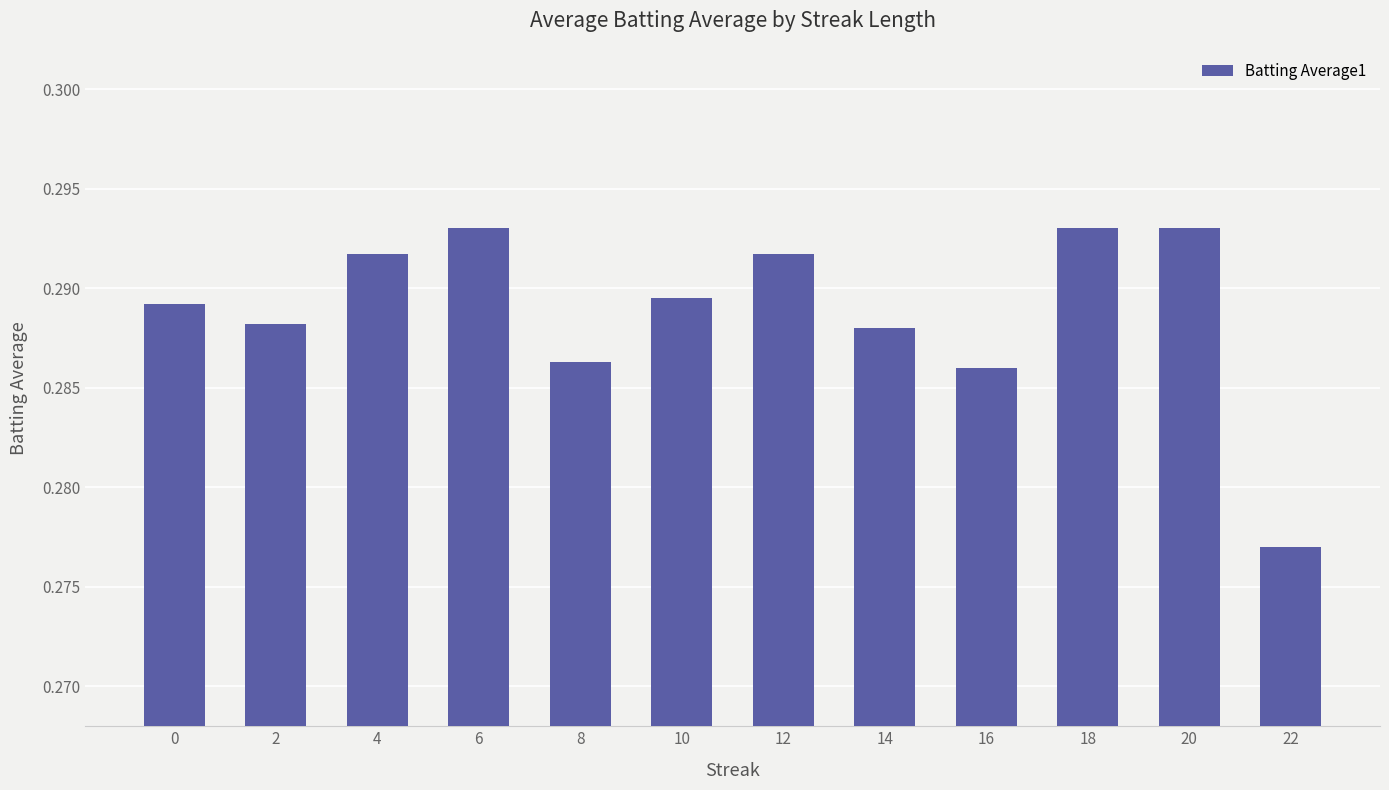

Is it true that the value at 10 is 0.4?

False